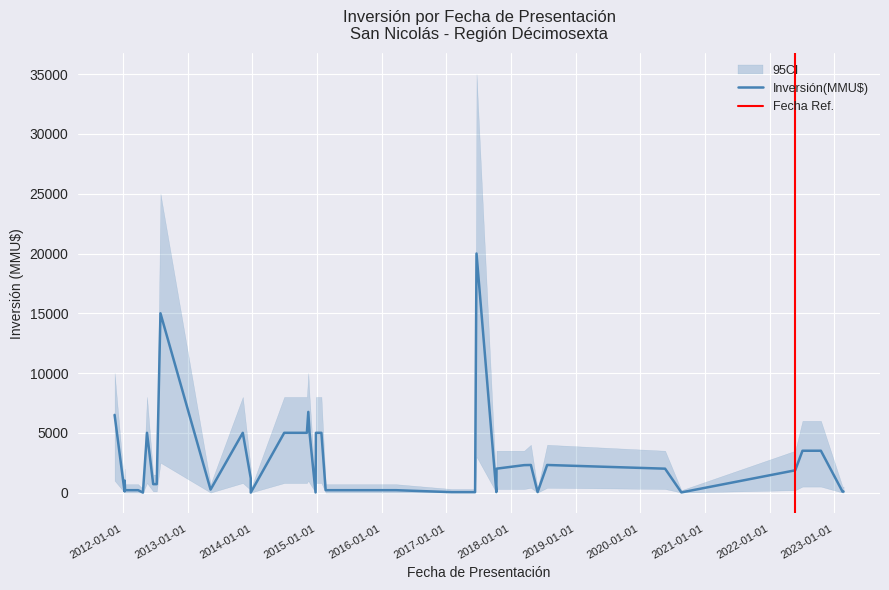

What is the average value of the Inversión(MMU$) series?

2708